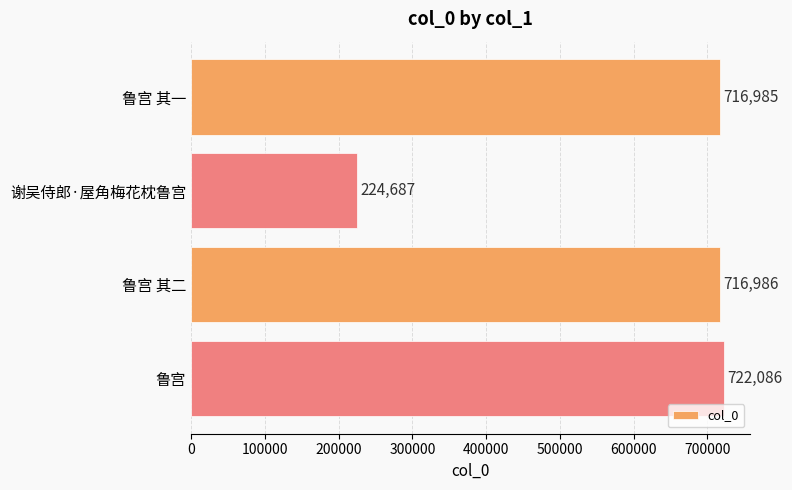

Reading bottom to top, what are all the values shown in this chart?

鲁宫=722086	鲁宫 其二=716986	谢吴侍郎·屋角梅花枕鲁宫=224687	鲁宫 其一=716985